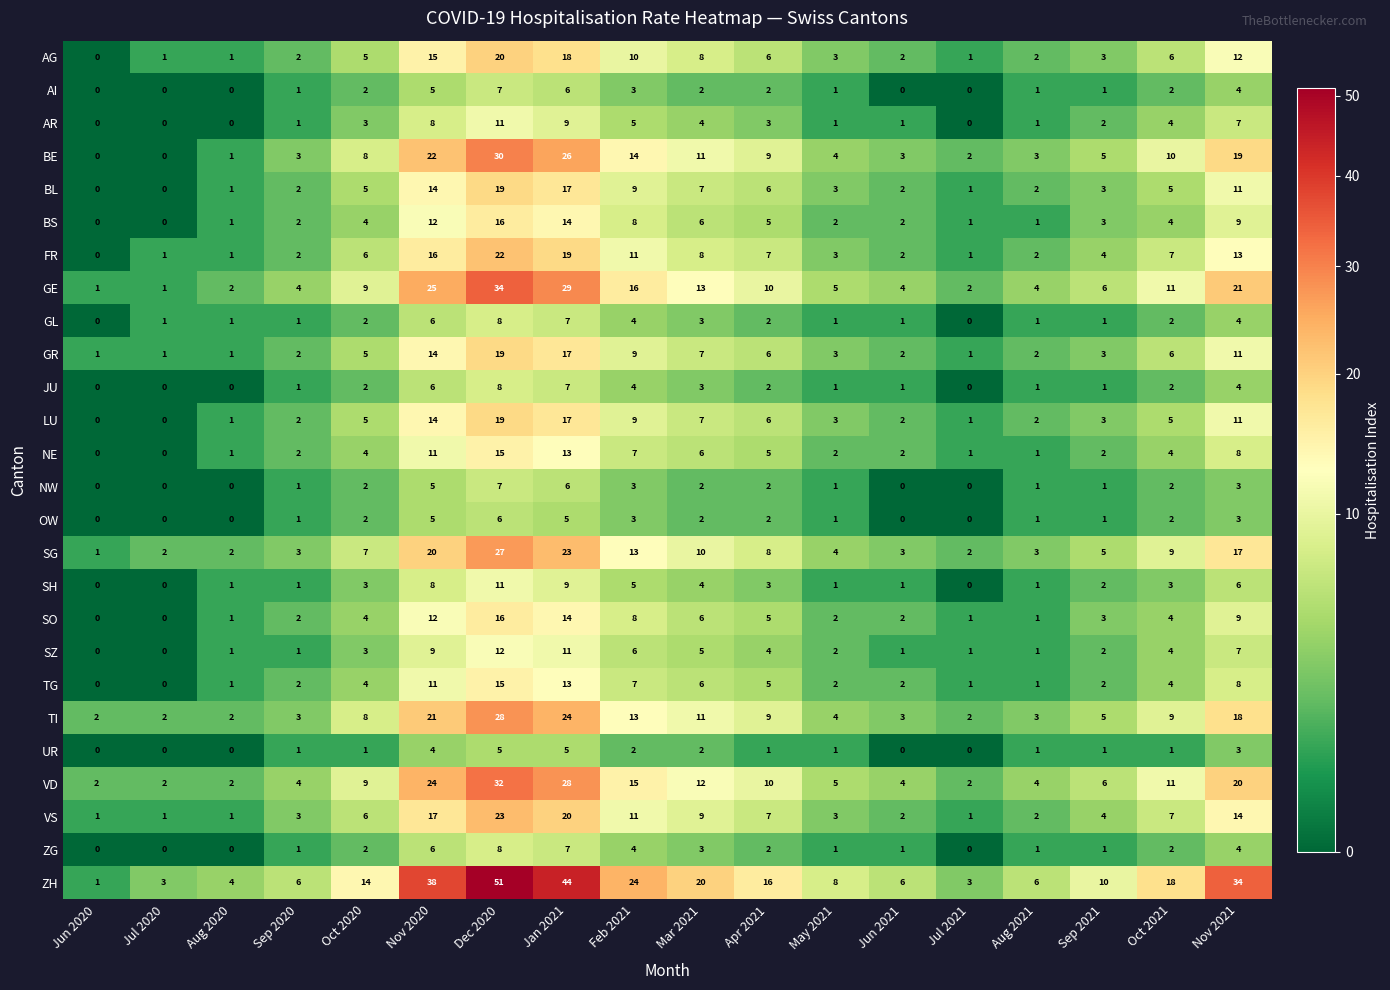

What is the difference between the JU values at Nov 2020 and Sep 2021?

5